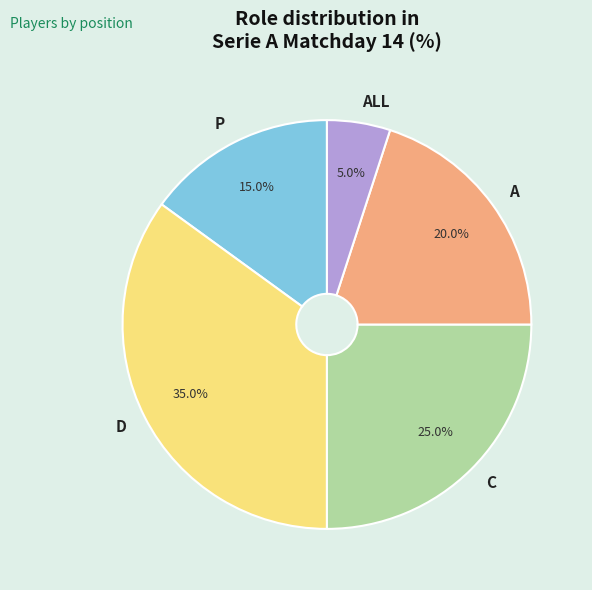

Which slice is the largest?

D